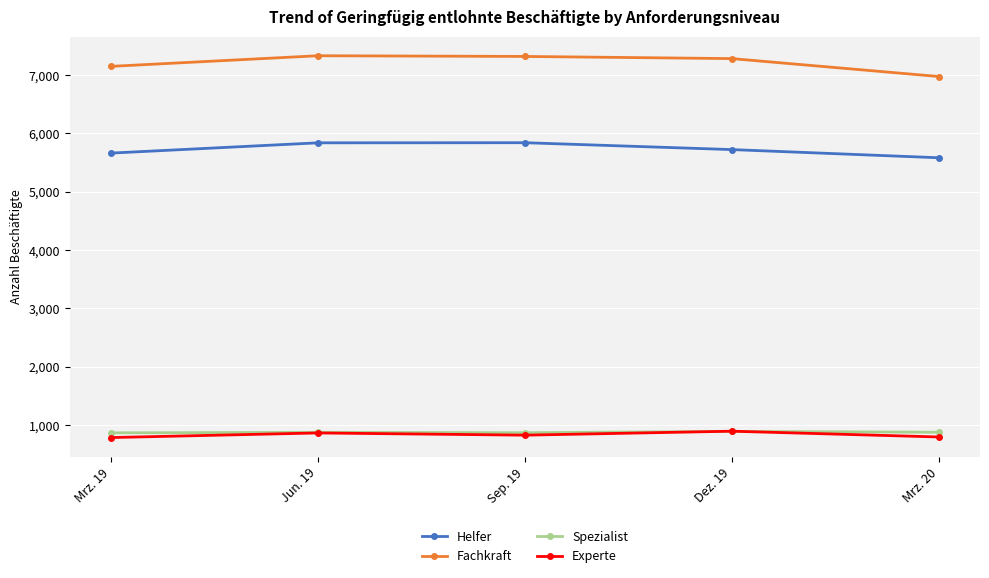

Is the value of Spezialist at Mrz. 20 greater than the value of Fachkraft at Jun. 19?

No